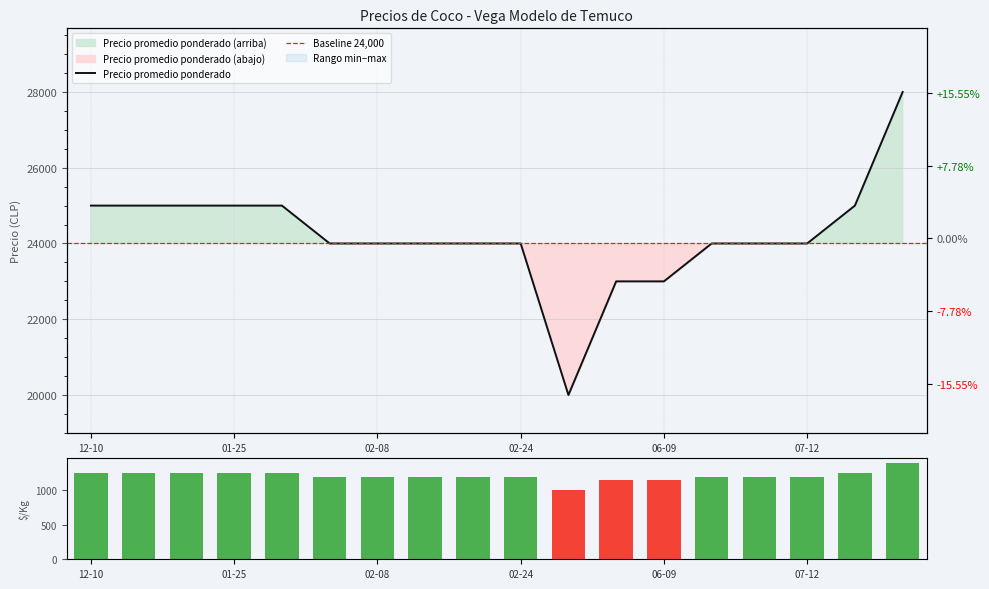

How many data points does each series have?

18